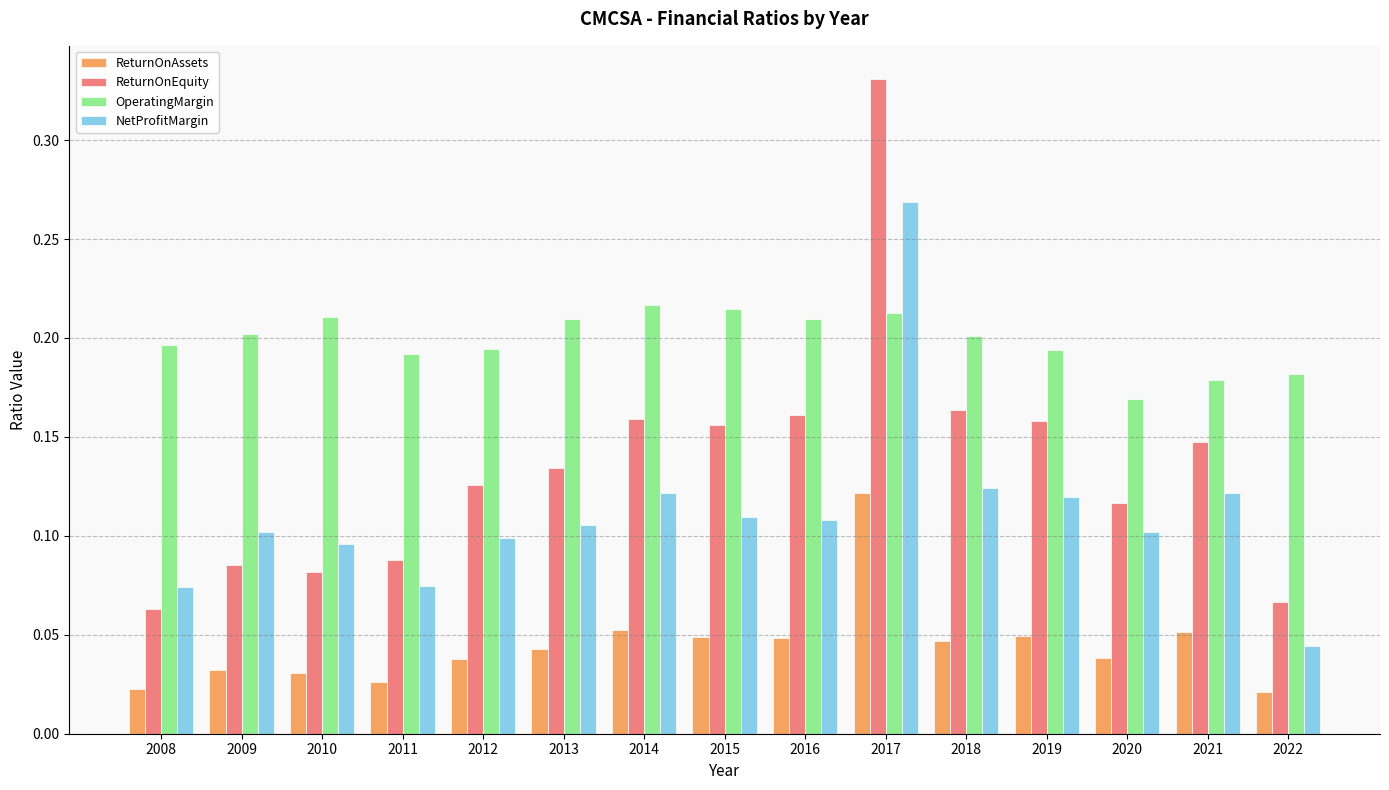

Where is OperatingMargin nearest to the value 0?

2020